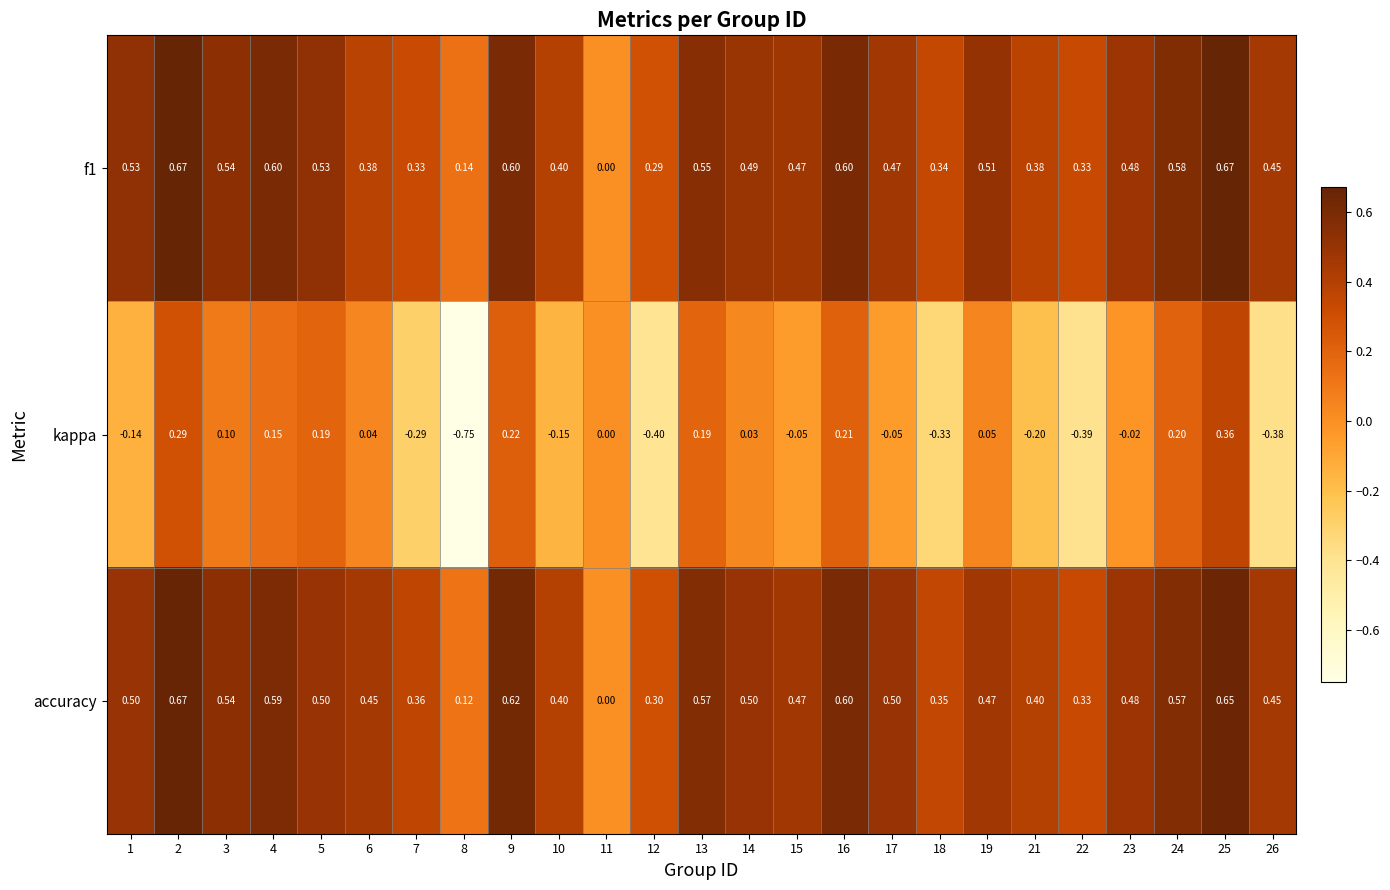

Is the value of f1 at 19 greater than the value of kappa at 7?

Yes